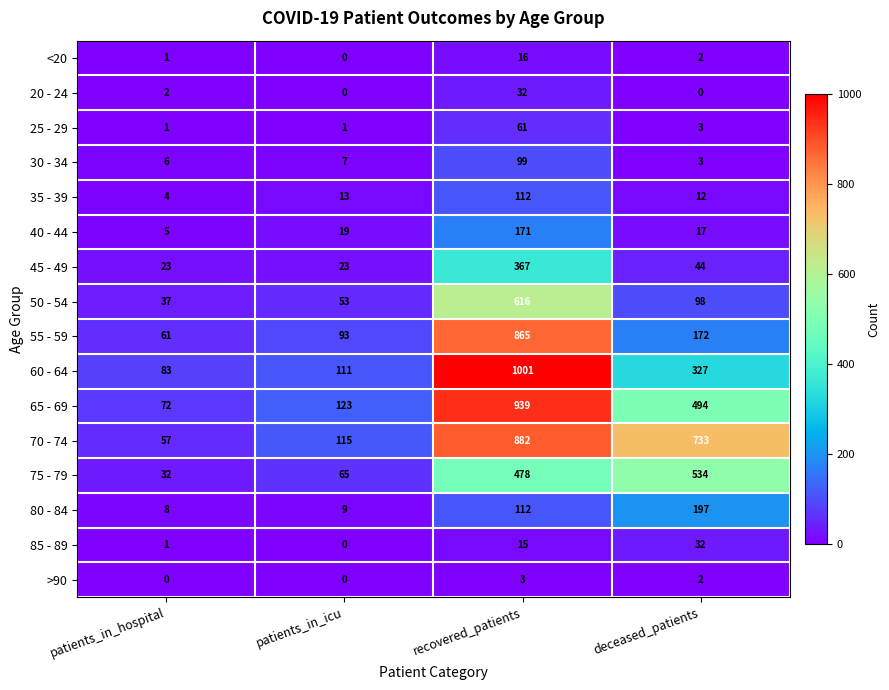

Where is 65 - 69 nearest to the value 505?

deceased_patients